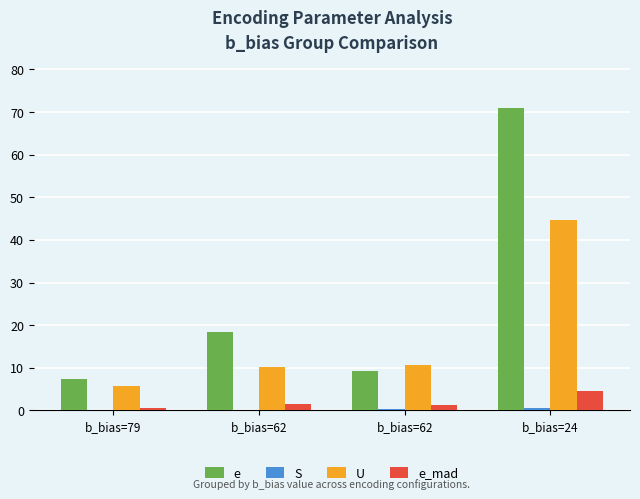

How many categories are shown in the chart?

4